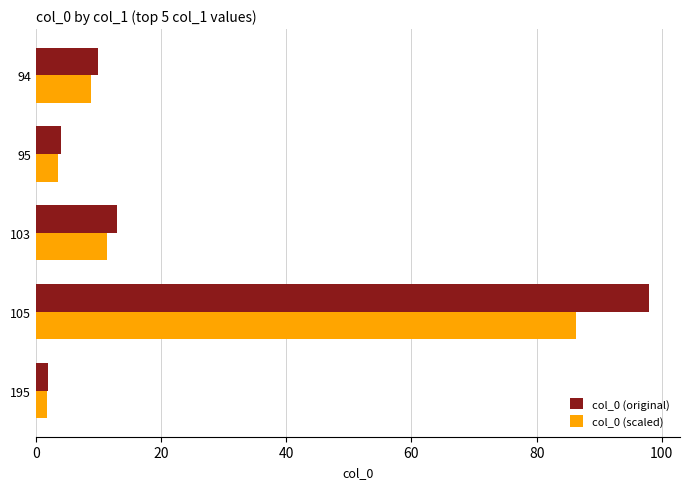

At which category is the sum across all series the highest?

105